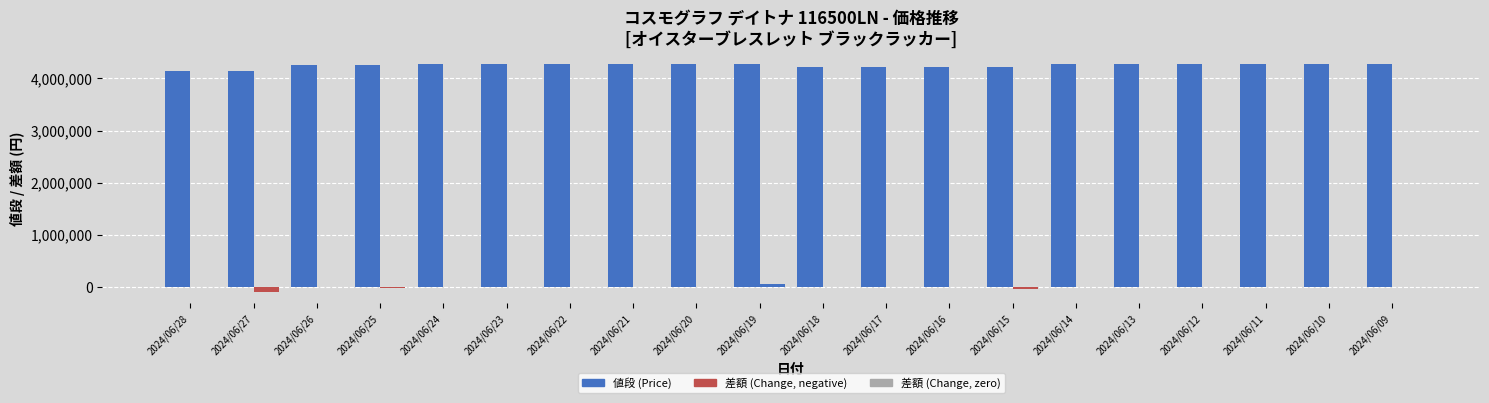

How many categories are shown in the chart?

20